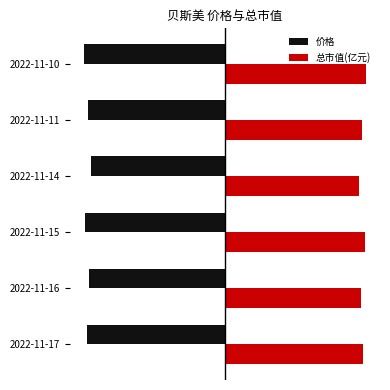

What are all the series names shown in the legend?

价格, 总市值(亿元)